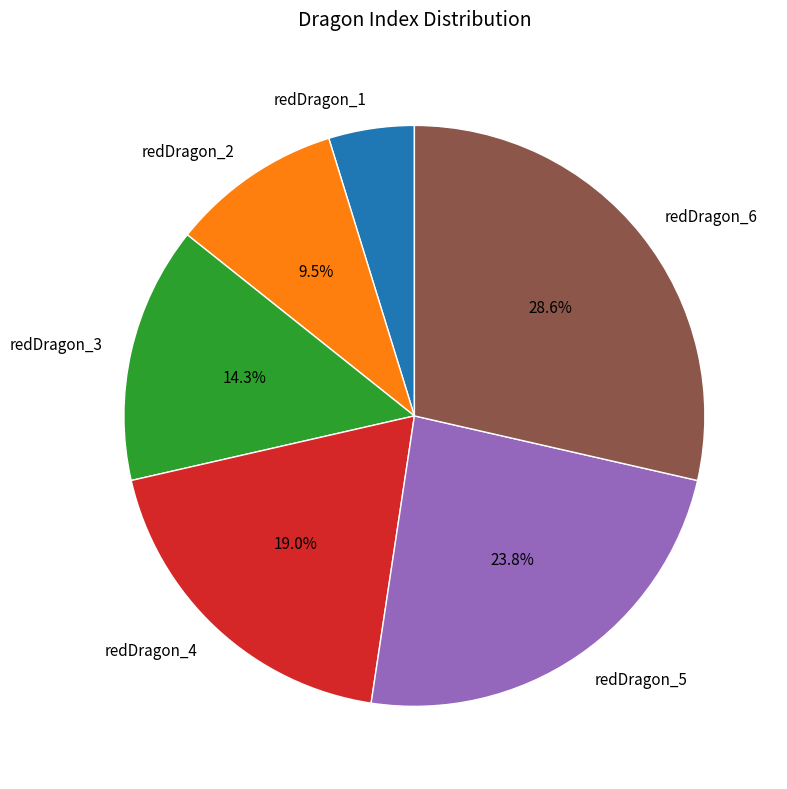

Is it true that redDragon_2 is 1% of the pie?

False